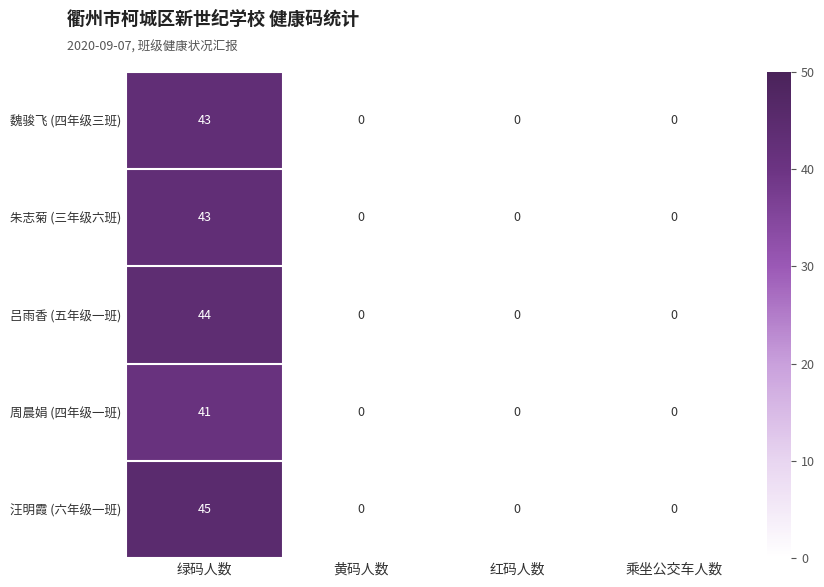

Which series has the widest spread of values?

汪明霞 (六年级一班)